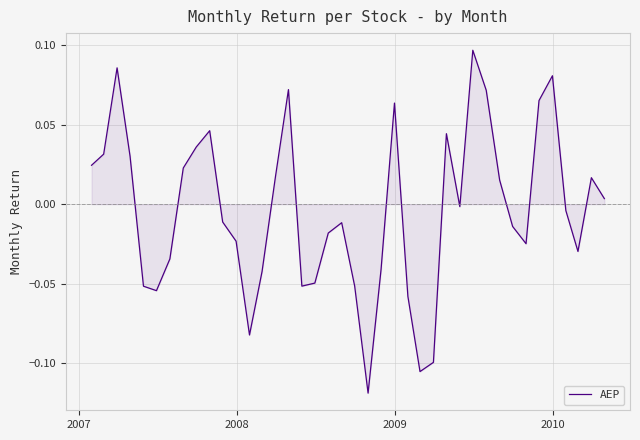

Does the chart display data point markers on the line(s)?

No